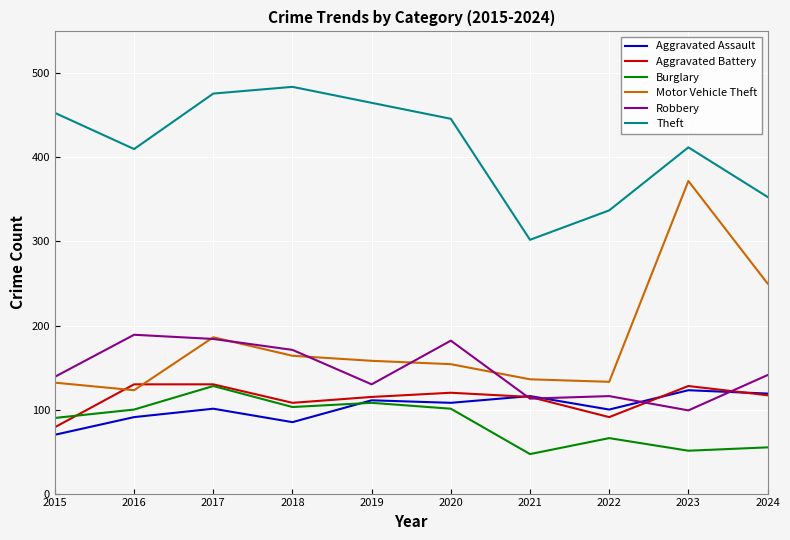

Is it true that Theft equals 687 at 2017?

False